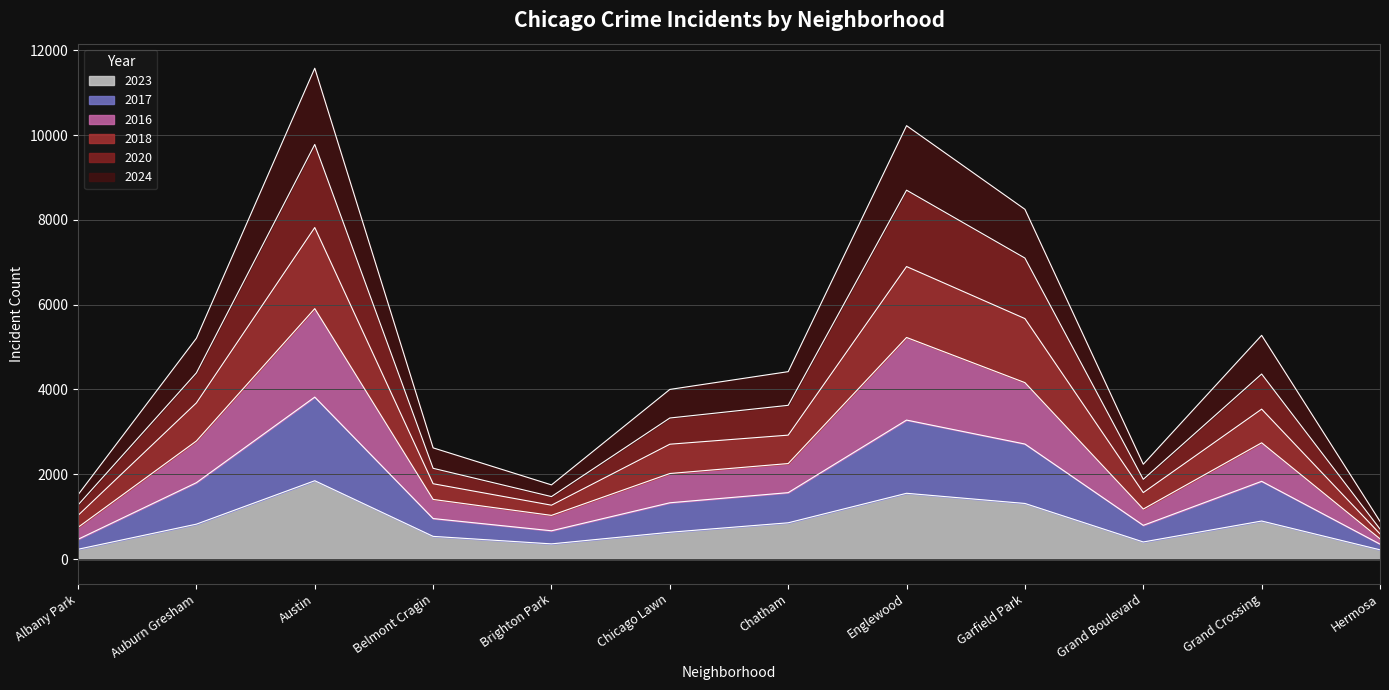

At which label does 2018 reach its minimum?

Hermosa